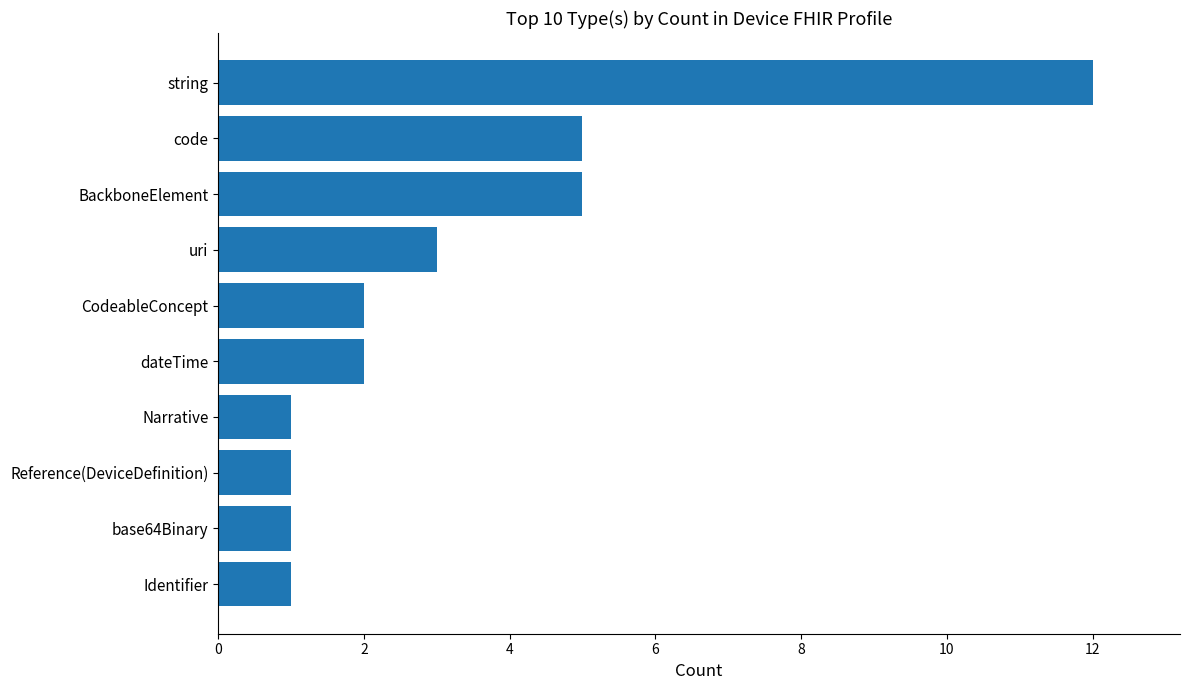

Which has a higher value, dateTime or Reference(DeviceDefinition)?

dateTime